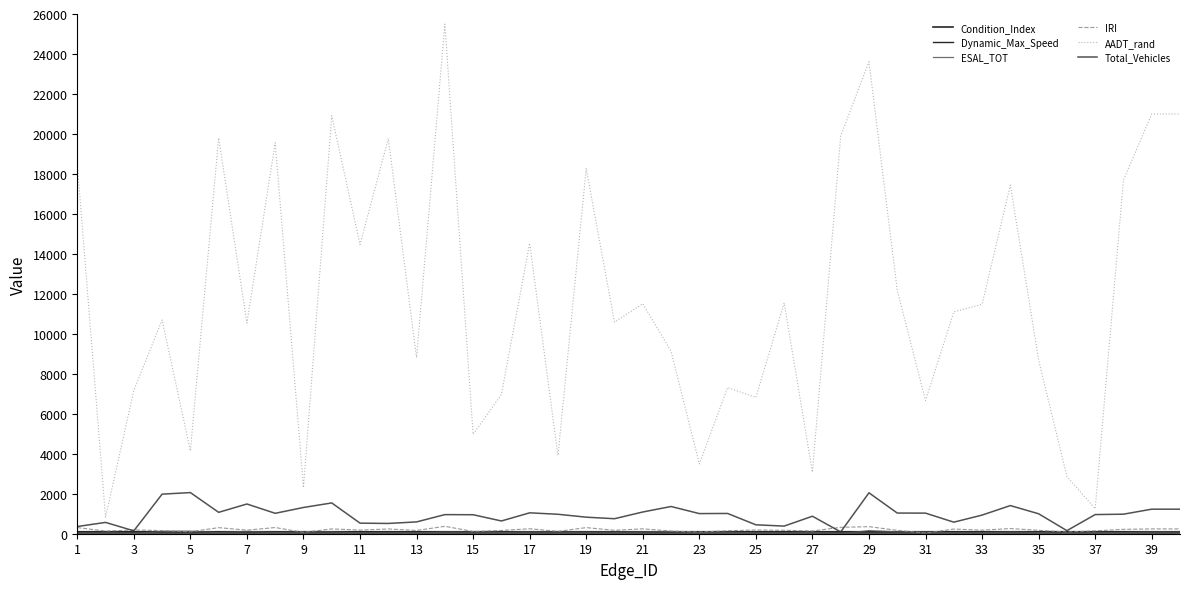

At which category does the chart reach its minimum across all series?

27